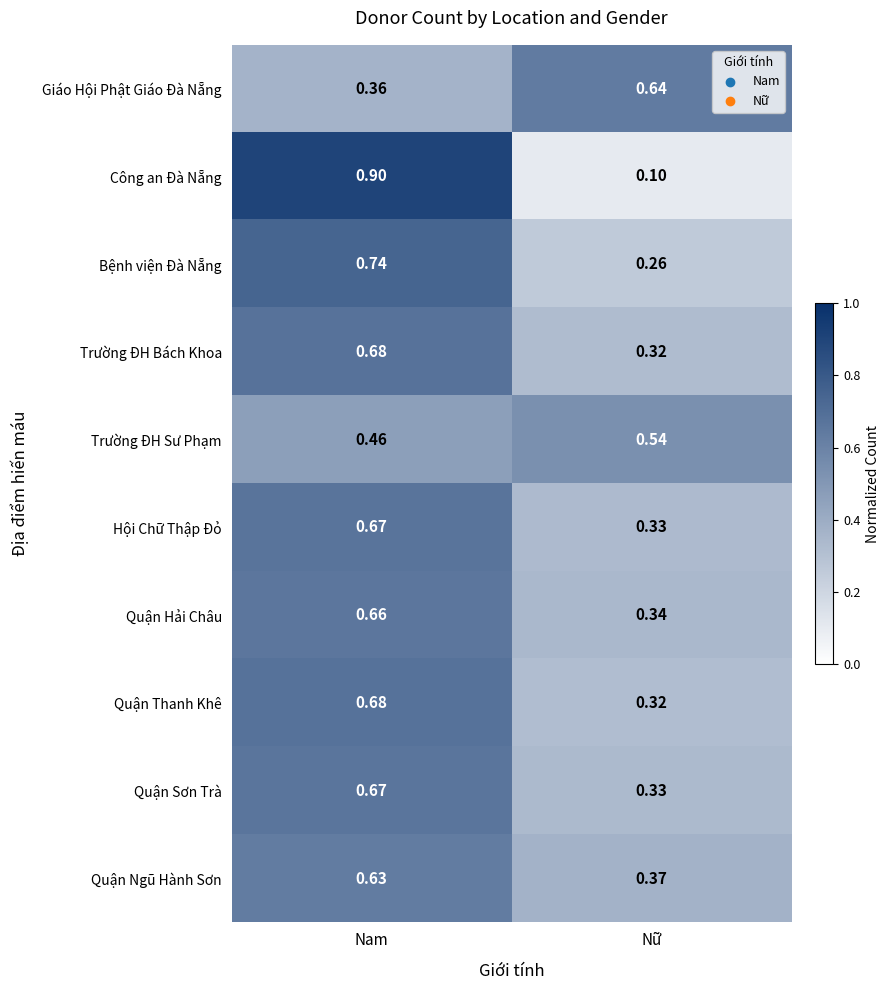

At how many categories does at least one series exceed 0?

2